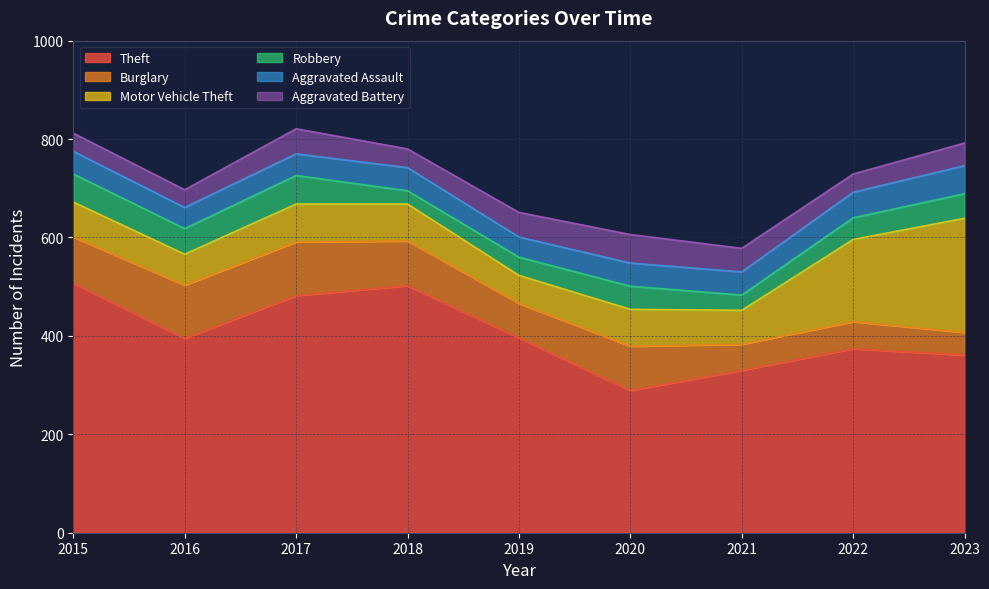

Which series changed the most between 2015 and 2016?

Theft